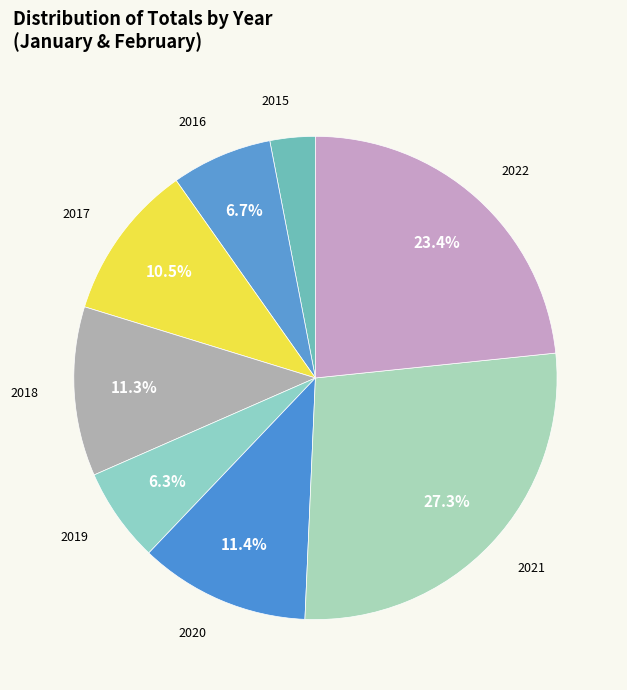

Does any single category account for the majority?

No